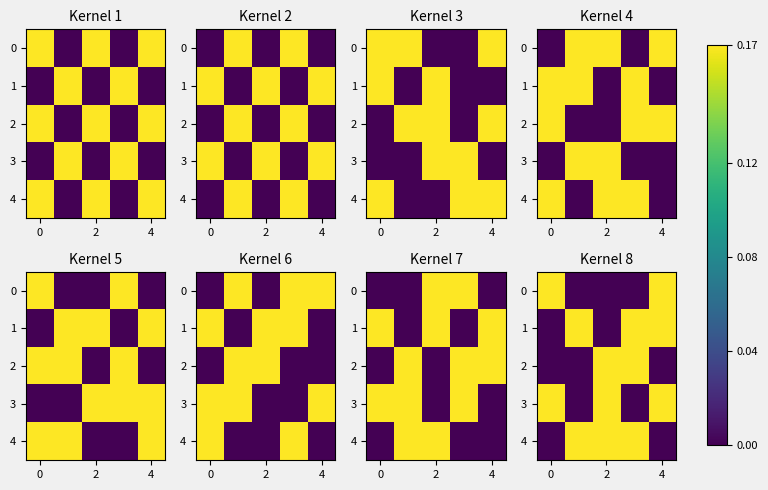

How many data points does each series have?

5